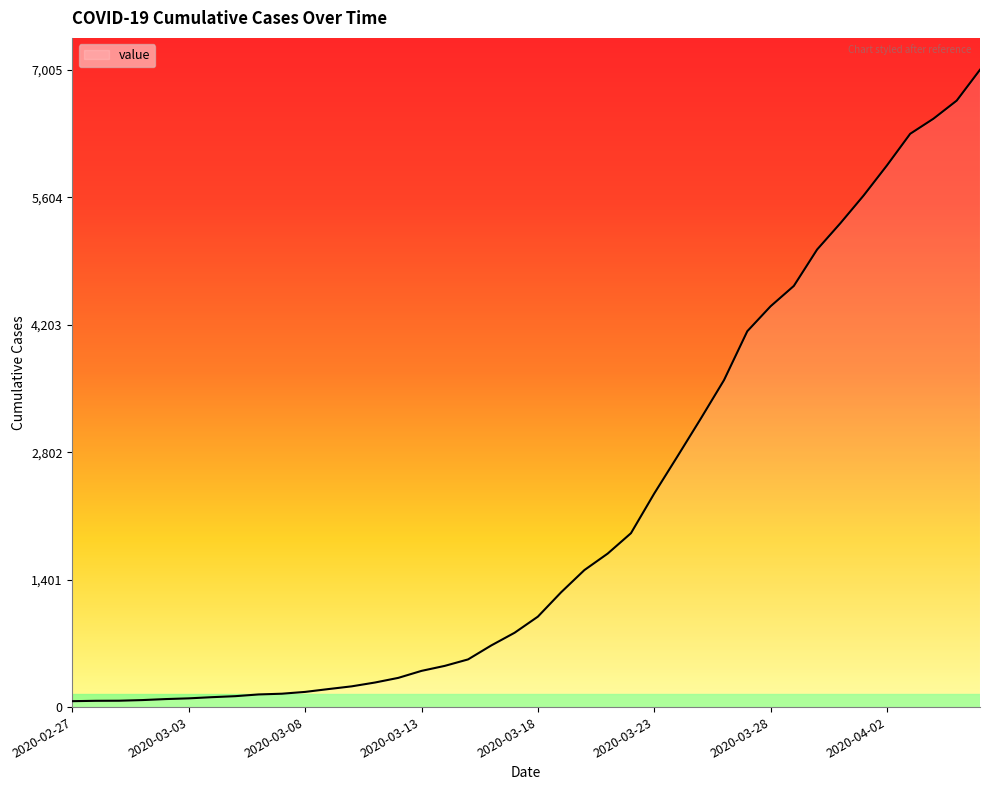

What is the average value?

2145